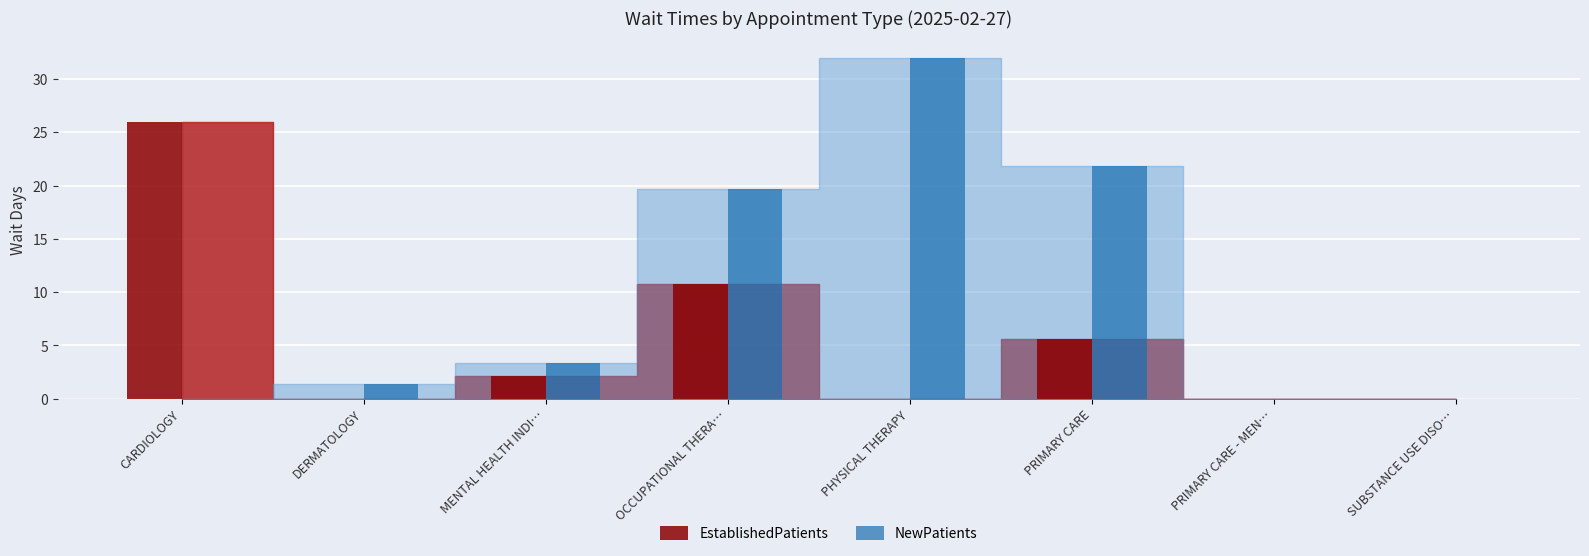

What is the difference between the EstablishedPatients values at DERMATOLOGY and OCCUPATIONAL THERA…?

10.8